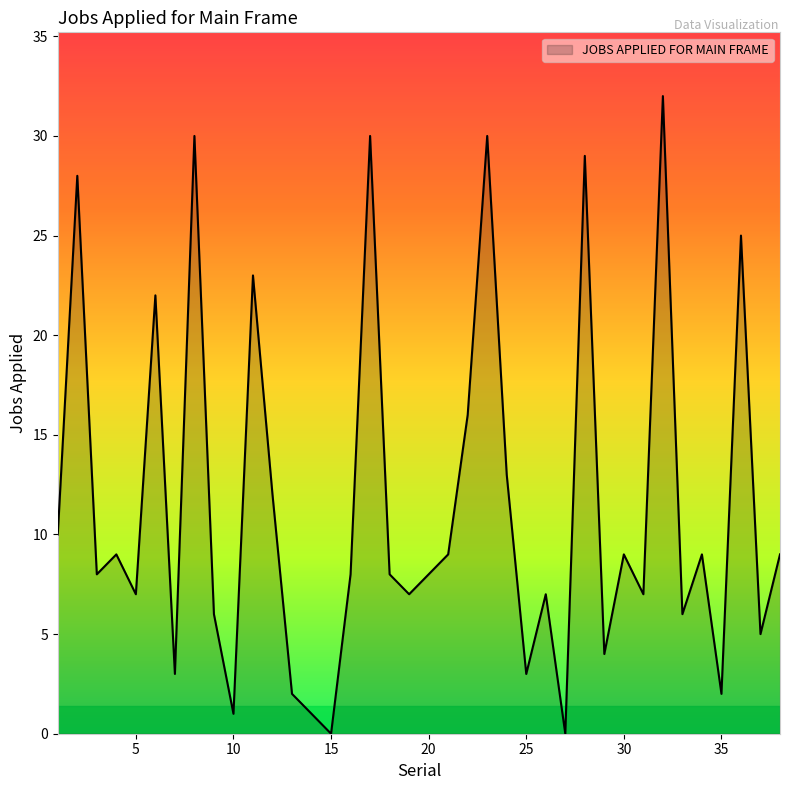

How many lines are shown in the chart?

1